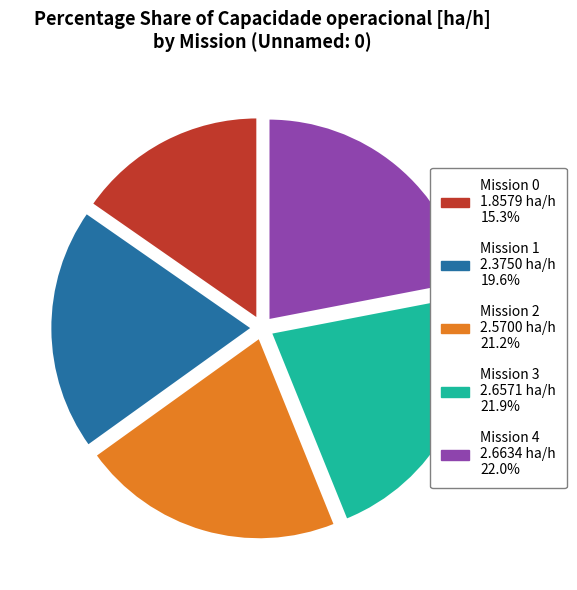

Is there a majority slice in this chart?

No